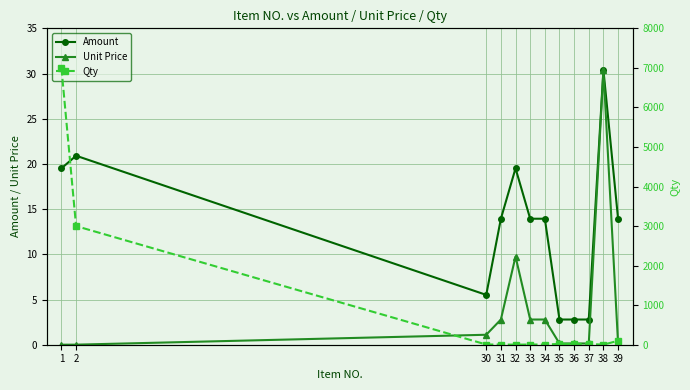

Does the chart have visible grid lines?

Yes